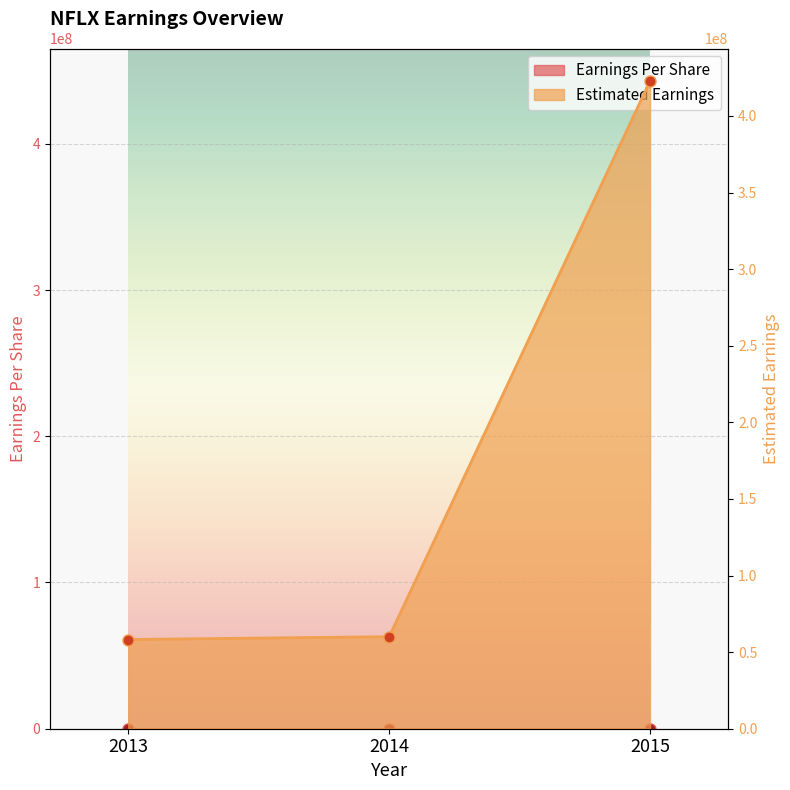

How many lines are shown in the chart?

2